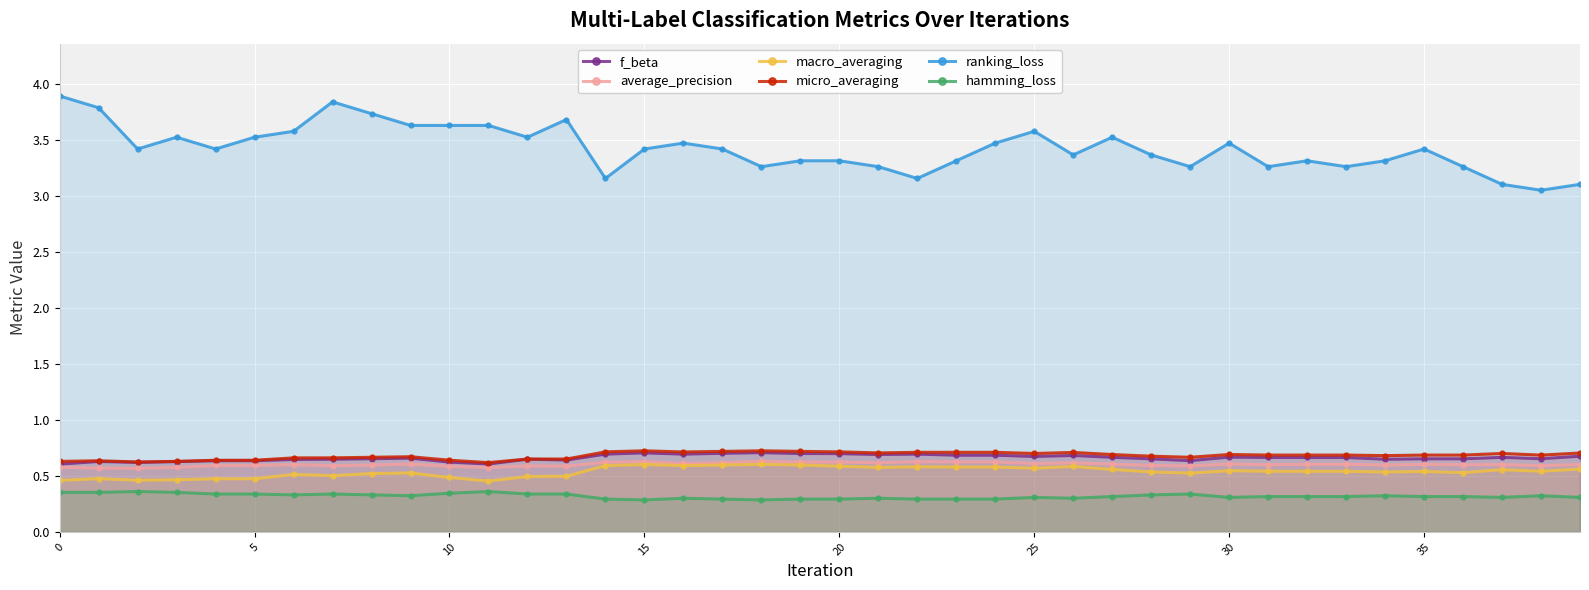

True or false: micro_averaging has more than 1 interior local peaks.

True